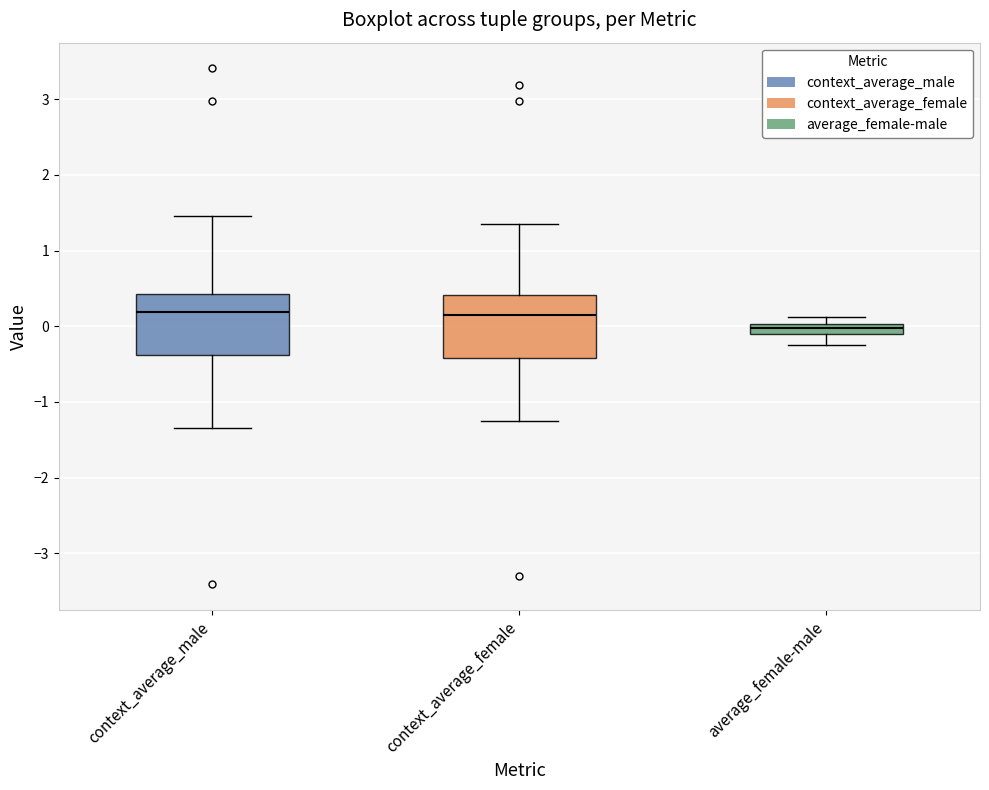

Where is the lower edge of the box for context_average_female on the y-axis? The values are not printed on the chart, so give them approximately, as read against the axis.

-0.4